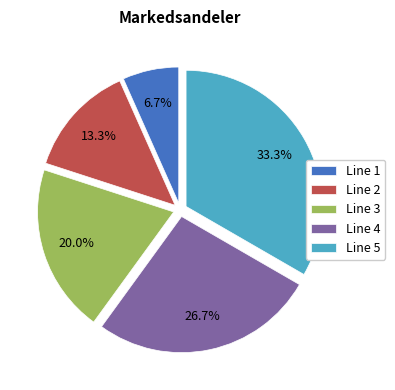

Count the number of slices in the pie.

5